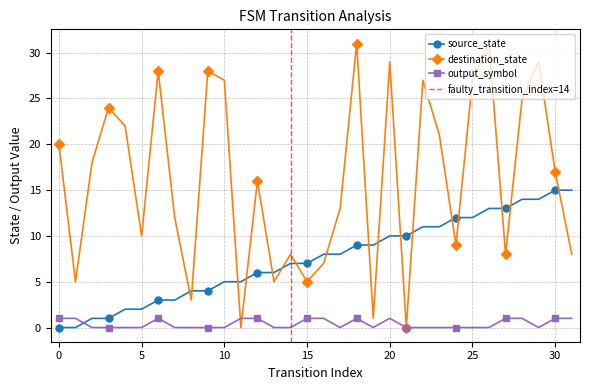

The output_symbol series shows 0 at 4. True or false?

True